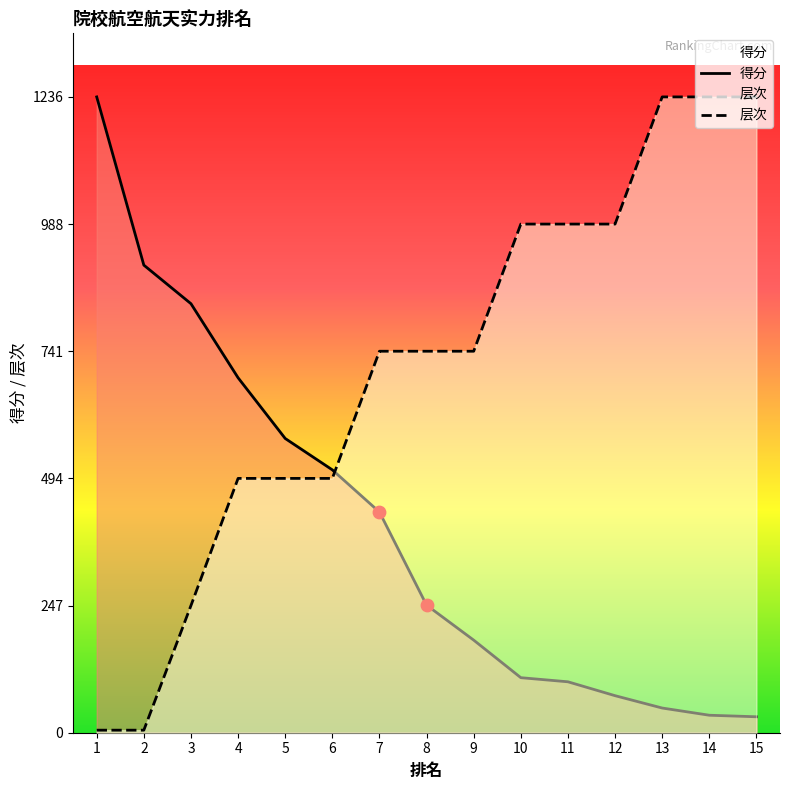

Which series has the widest spread of Y values?

层次